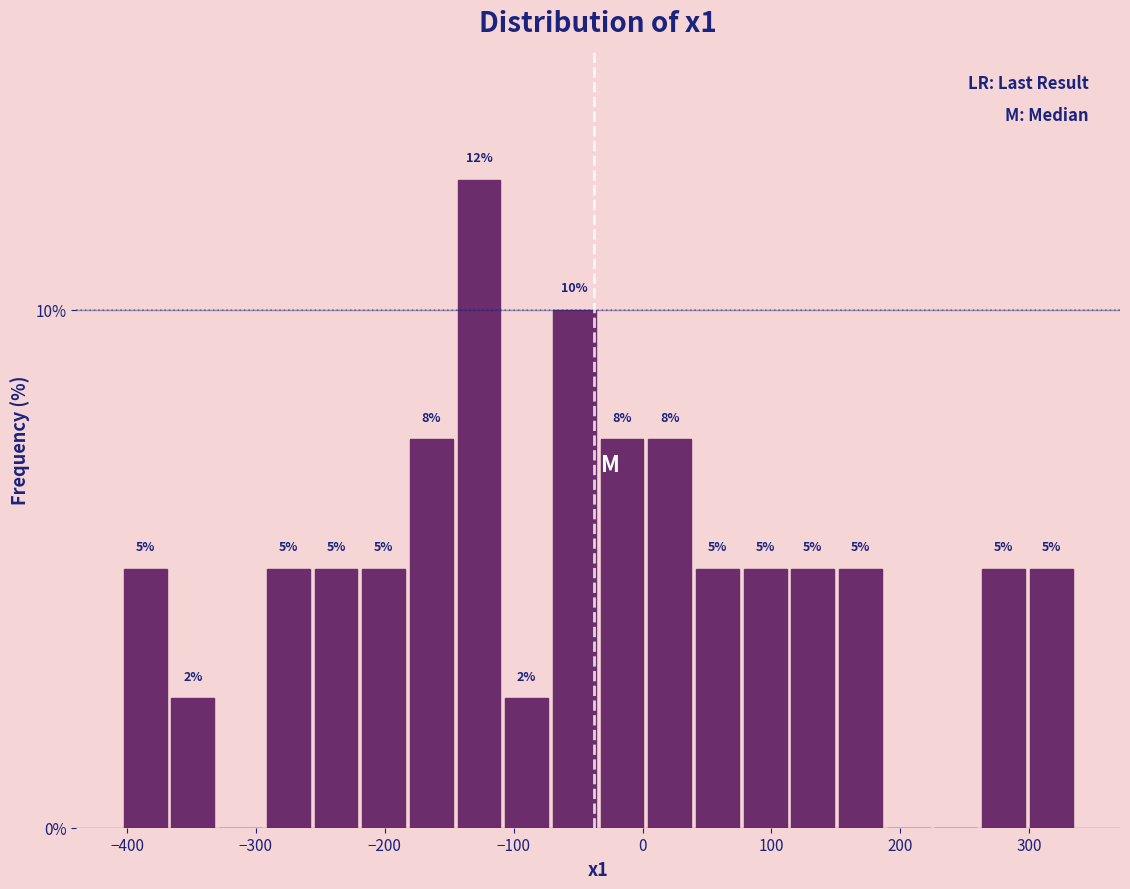

Around what value on the x-axis is the tallest bar? Give the approximate position of its centre, as read against the axis.

-130